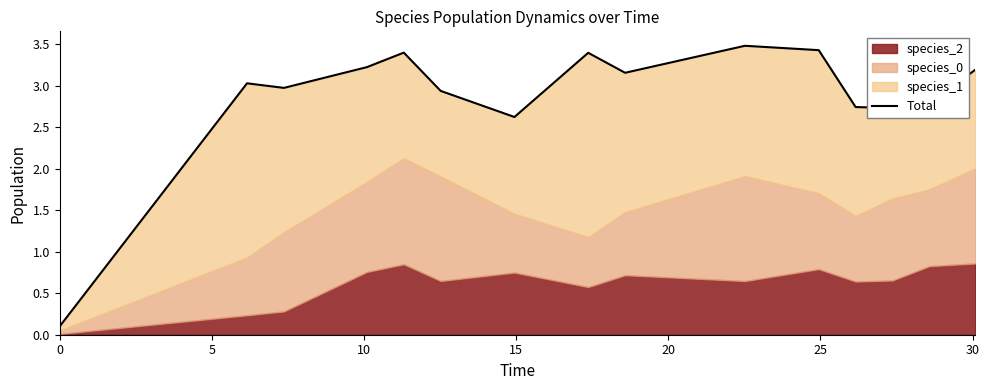

What is the minimum value shown in the chart?

0.1